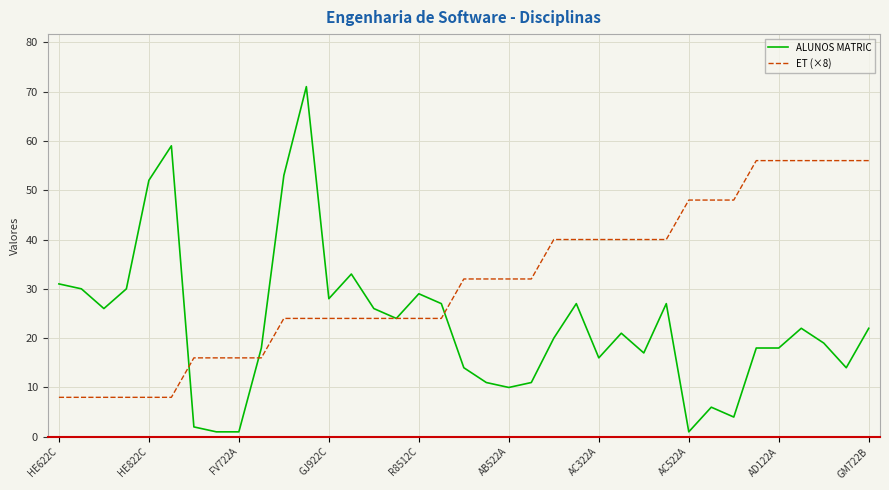

Which series has the largest total across all categories?

ET (×8)